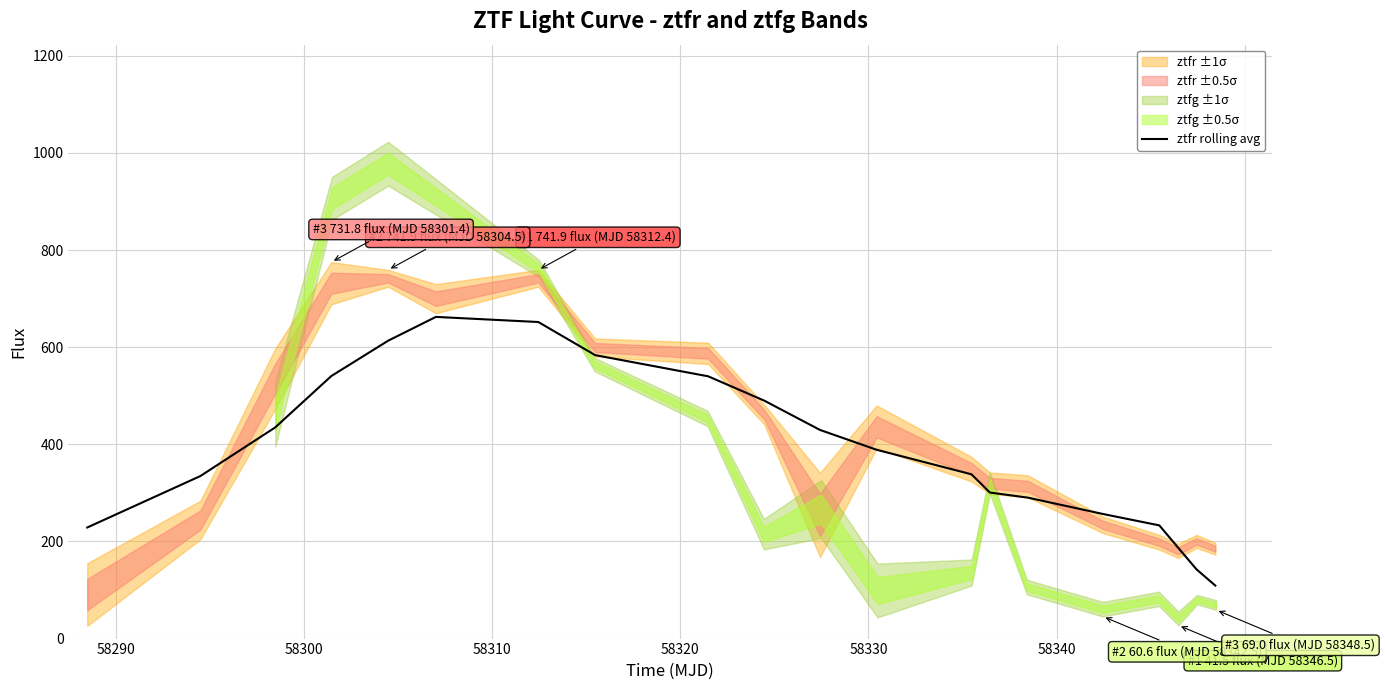

What is the maximum value for ztfr rolling avg?

662.4